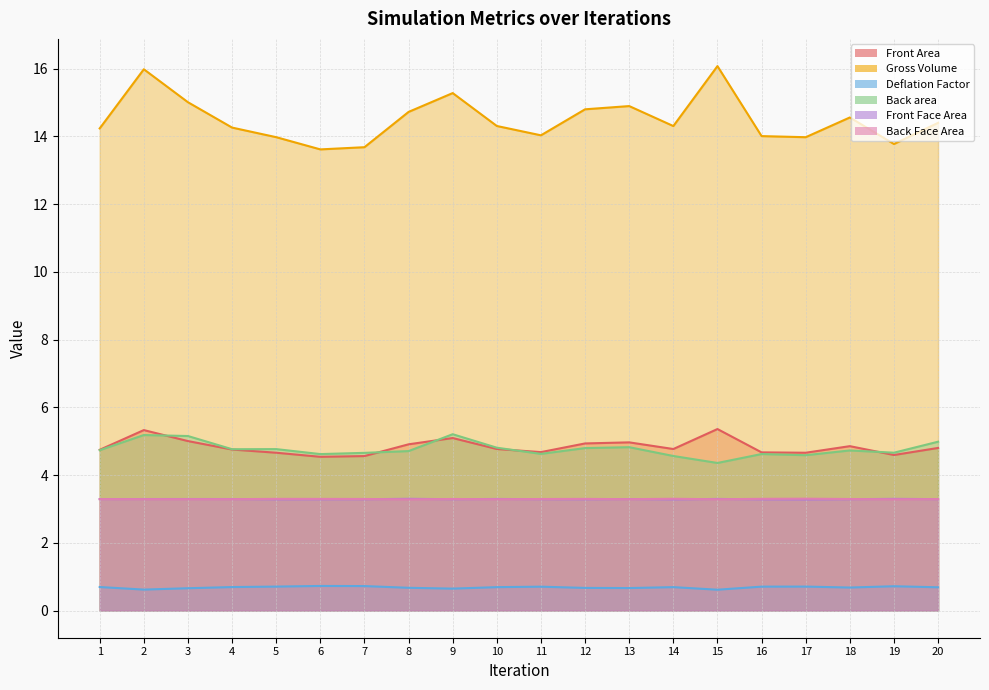

Which series has the largest total across all categories?

Gross Volume